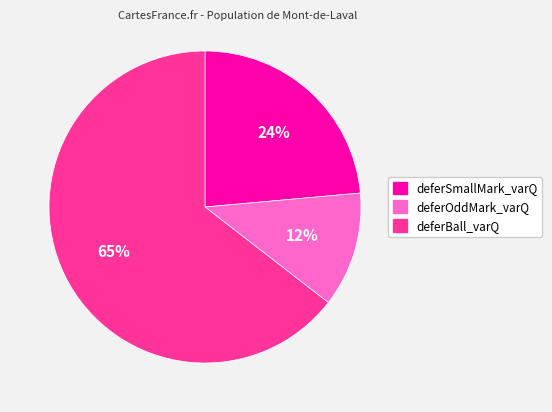

True or false: deferSmallMark_varQ accounts for 24% of the total.

True